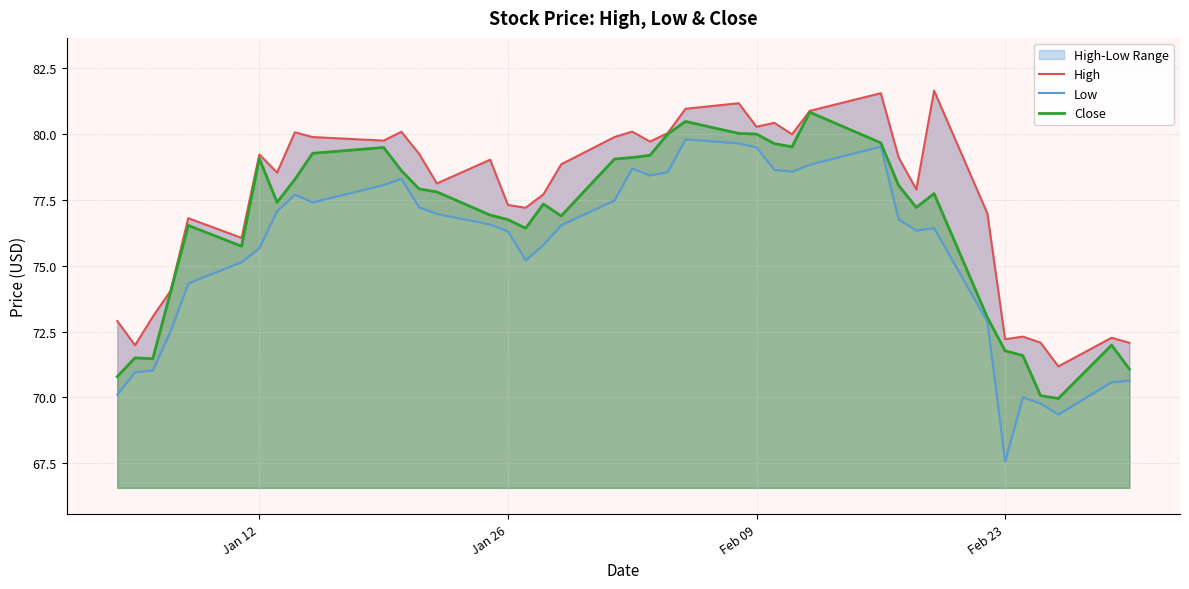

How many series are shown in this chart?

3